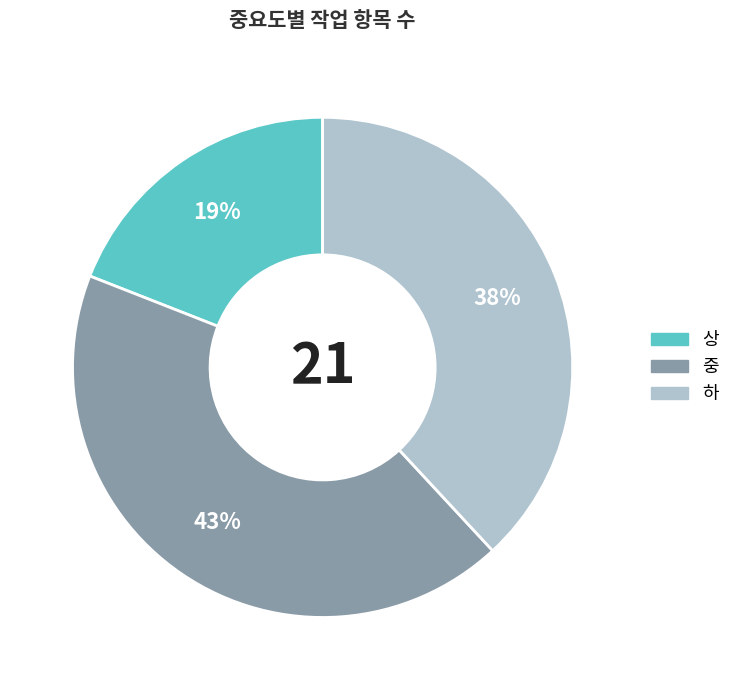

Approximately how many times larger is the value at 상 compared to 하?

0.5